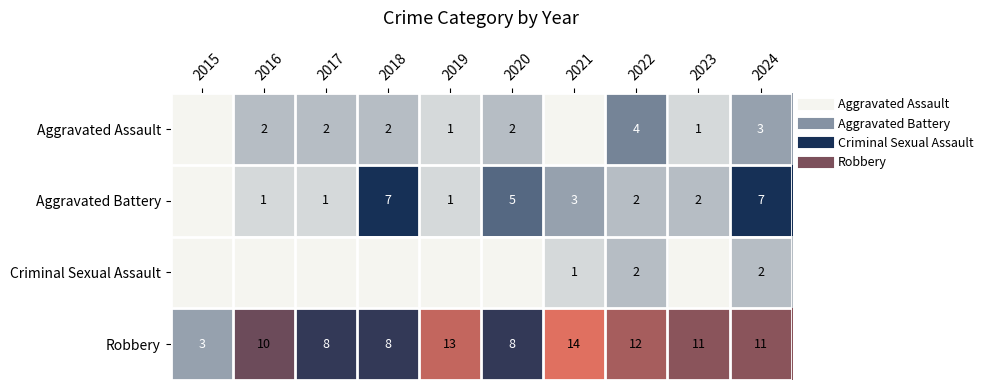

Which series has the largest total across all categories?

Robbery